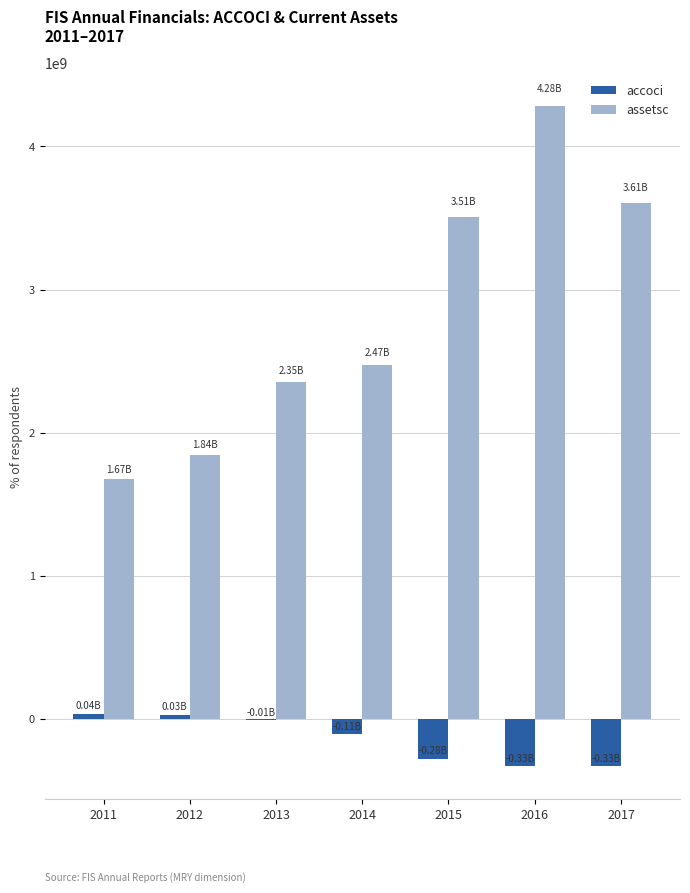

How many groups of bars are there?

7